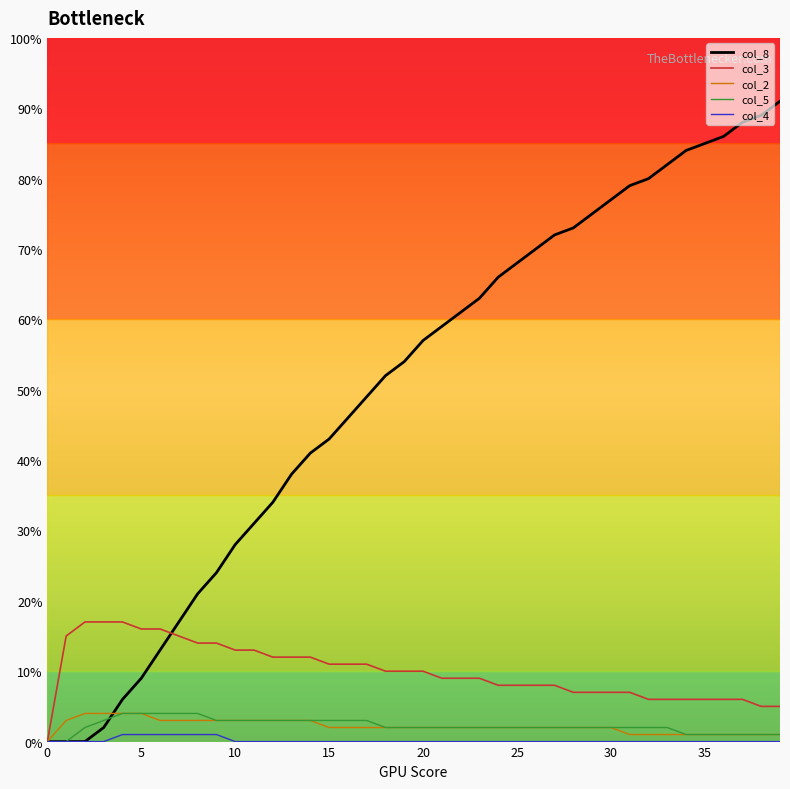

Does the chart have visible grid lines?

No